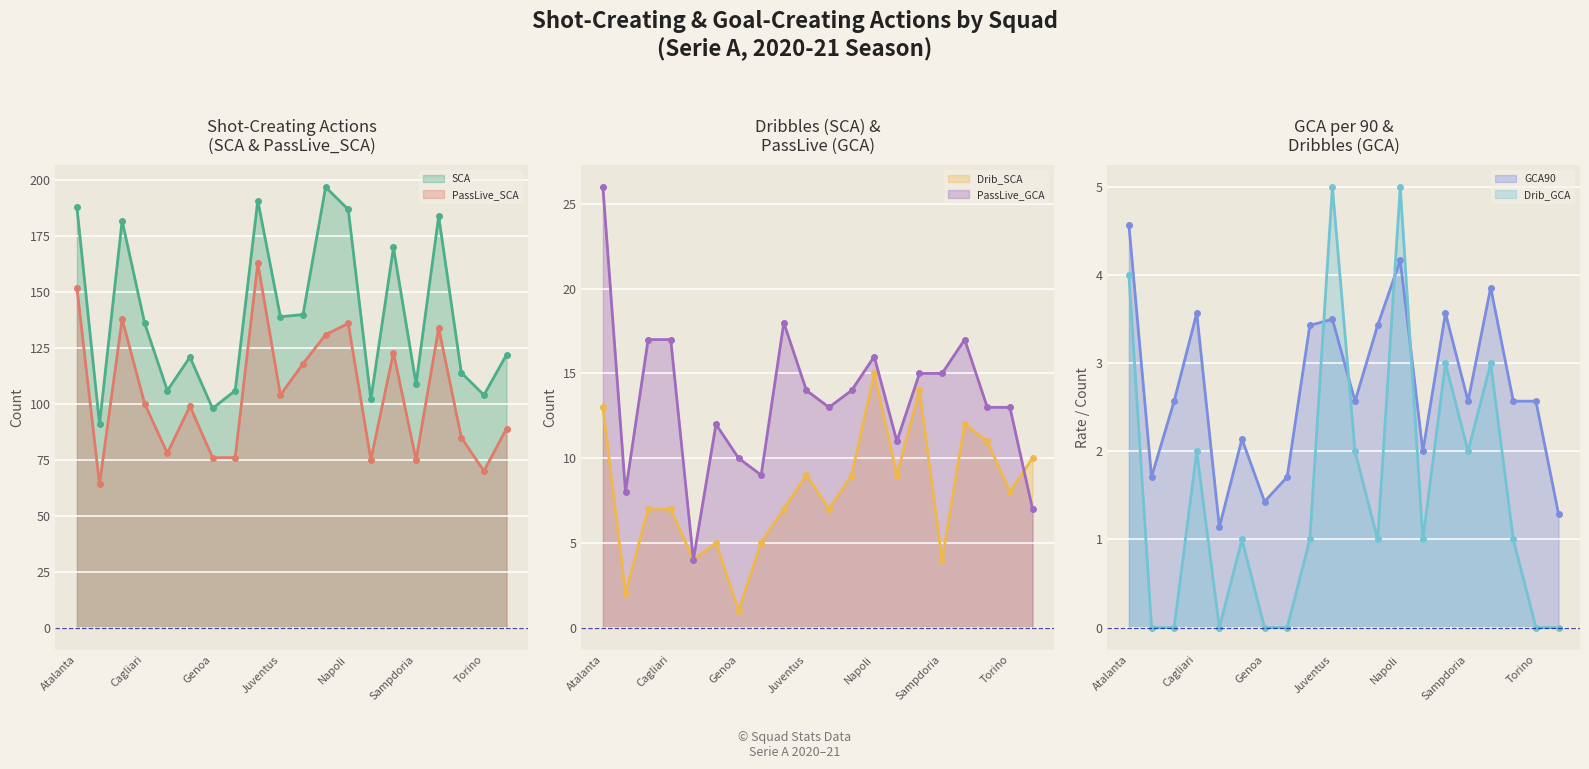

What is the total value across all series at Spezia?

226.6